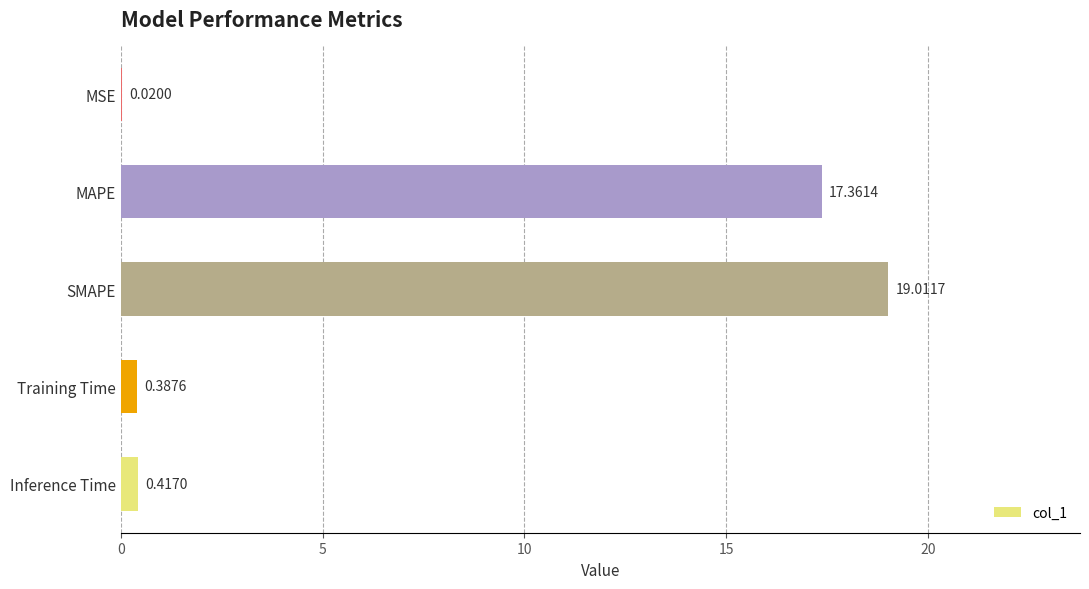

How many categories are shown in the chart?

5